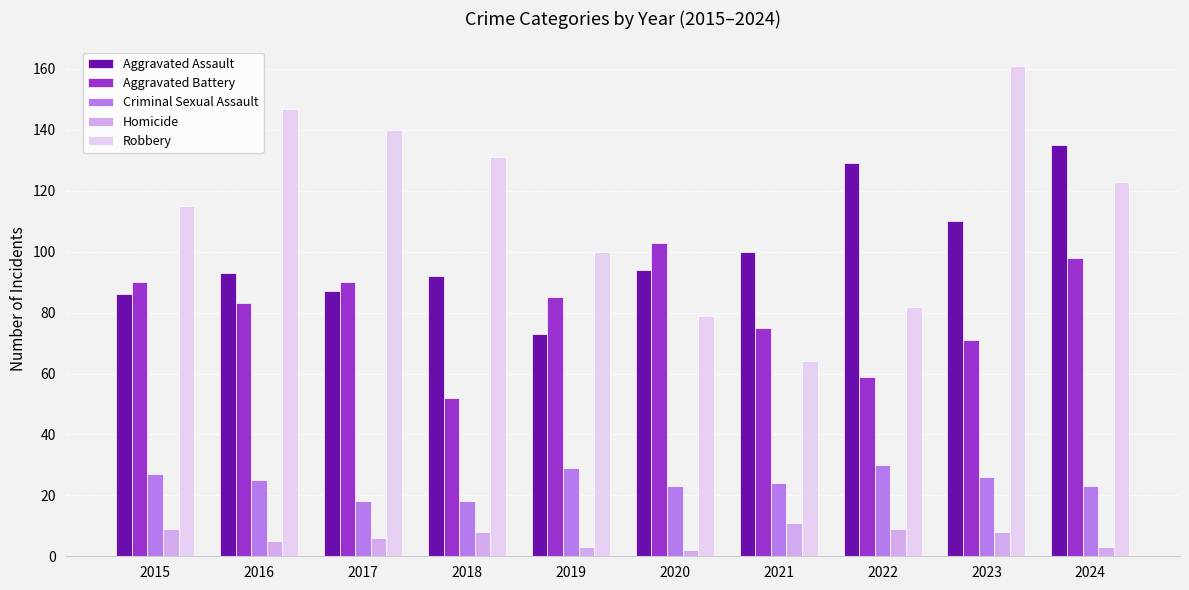

What is the sum of all Robbery values?

1142